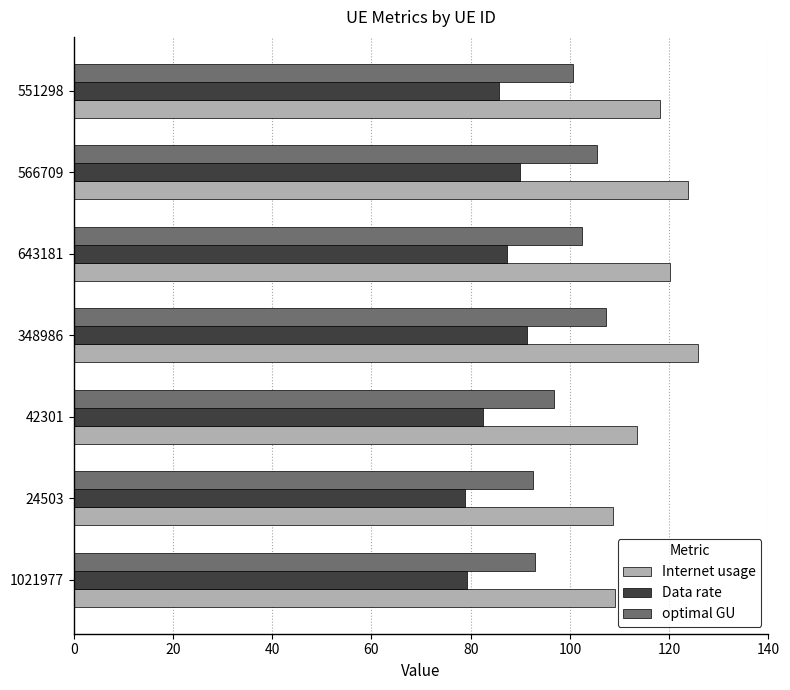

What is the lowest value of the Internet usage series?

108.7